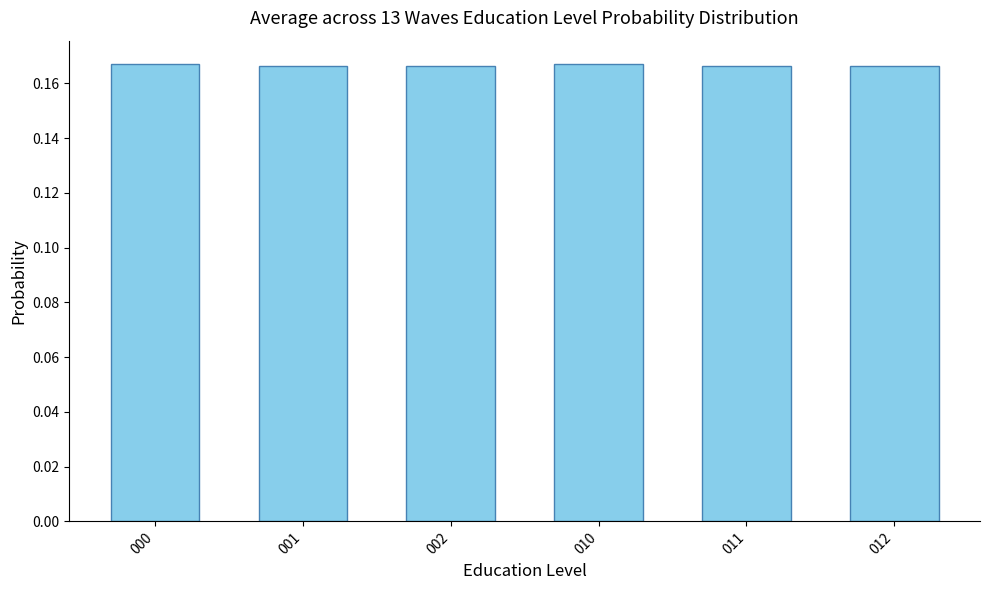

Count the values in the range 0 to 1.

6